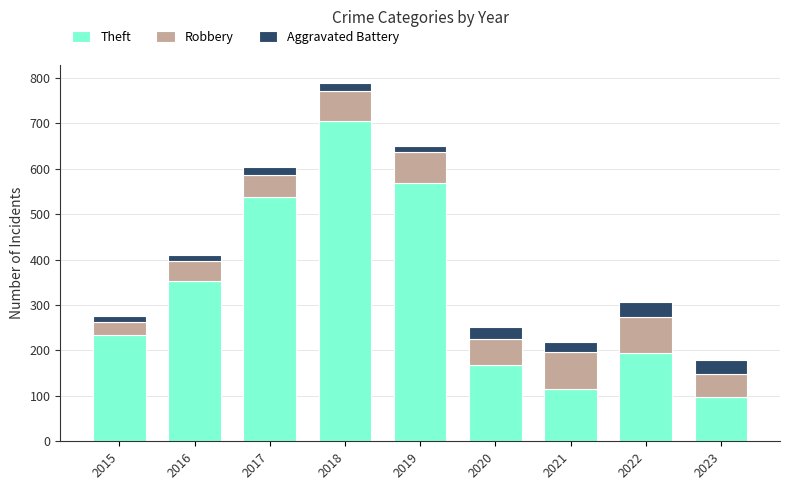

Is it true that Theft equals 116 at 2021?

True